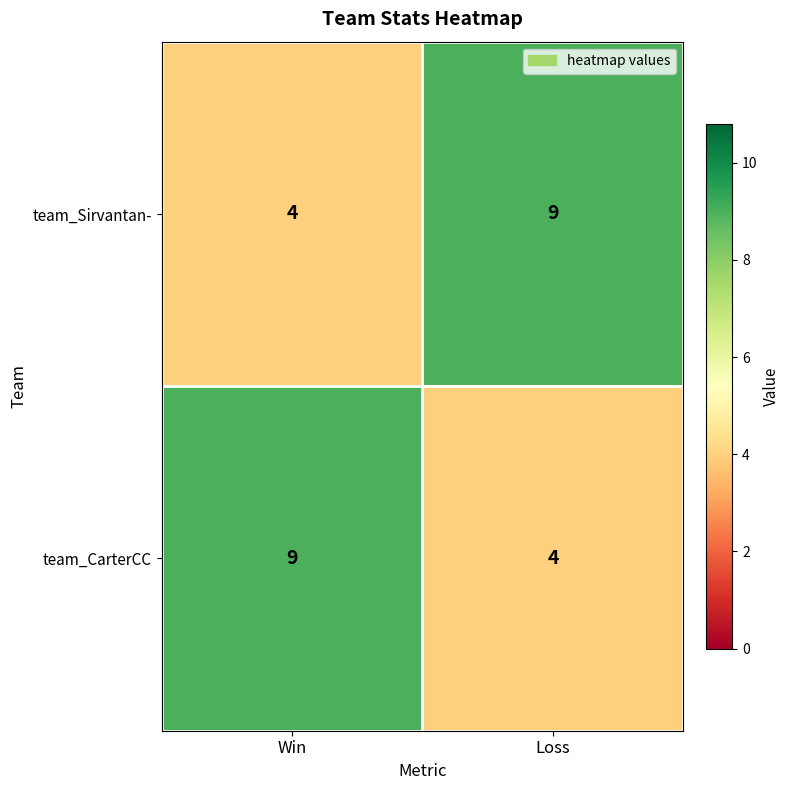

What is the total value across all series at Win?

13